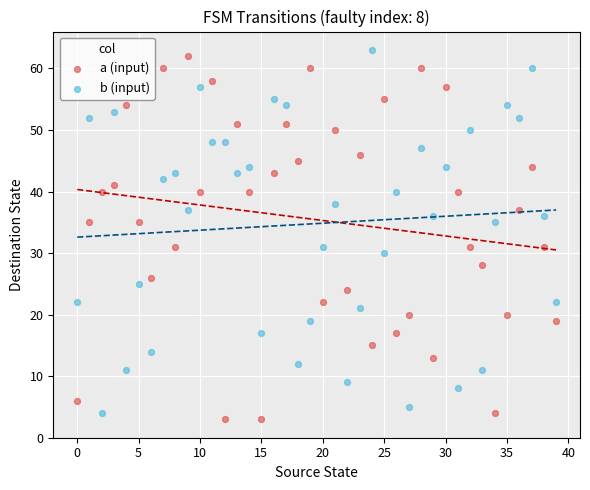

What are all the series names shown in the legend?

a (input), b (input)